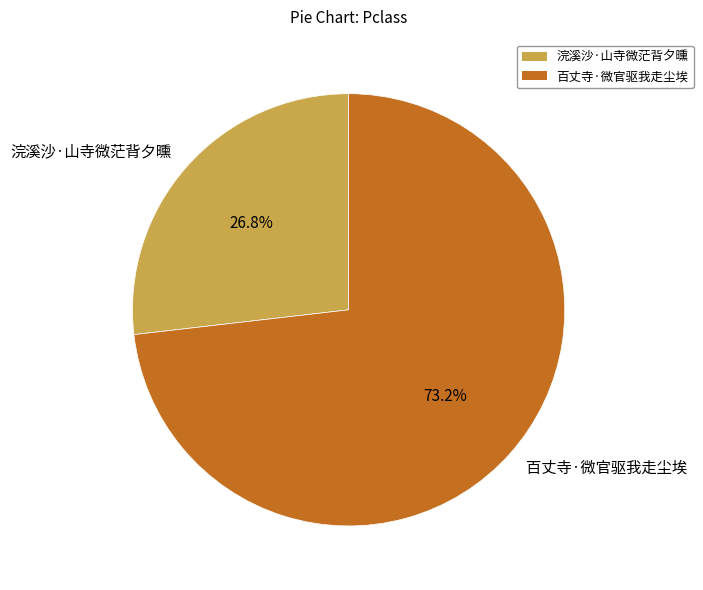

To the nearest percent, what percentage of the pie is 浣溪沙·山寺微茫背夕曛?

27%